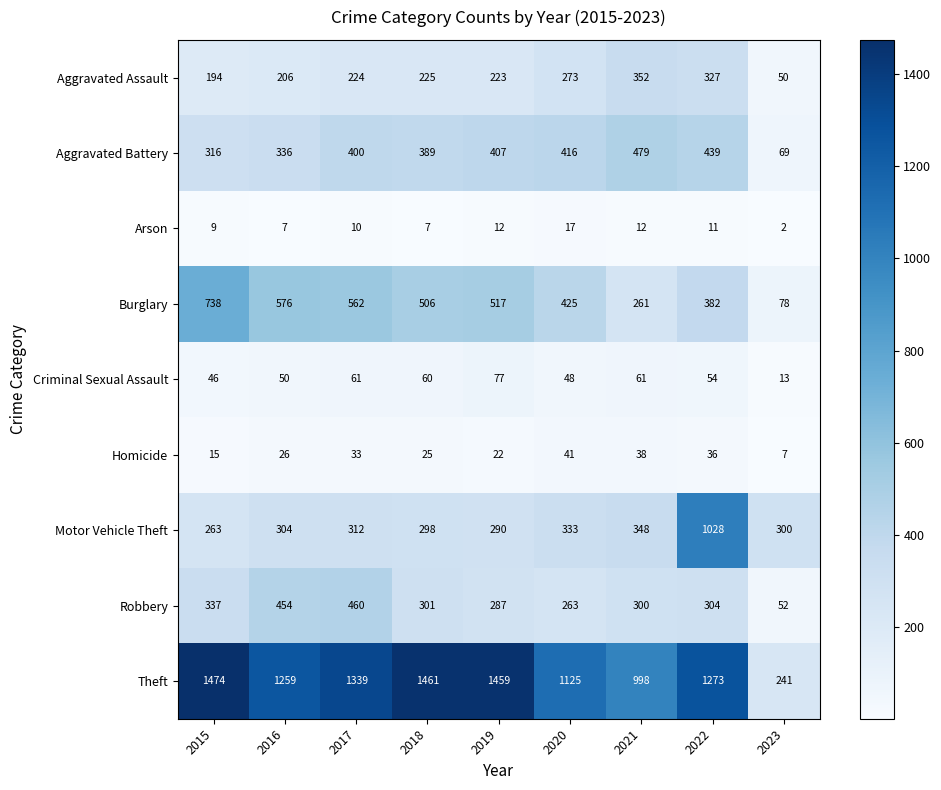

Which category has the lowest value across all series?

2023